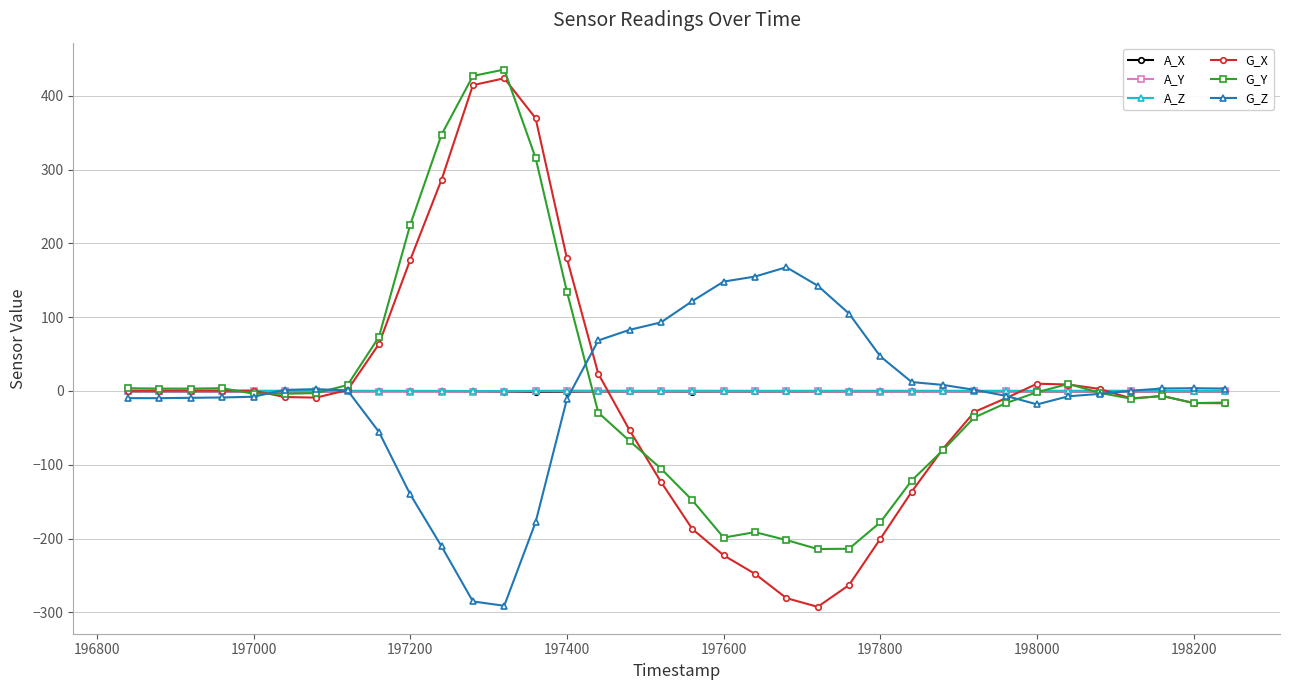

Which series has the largest range (max minus min)?

G_X